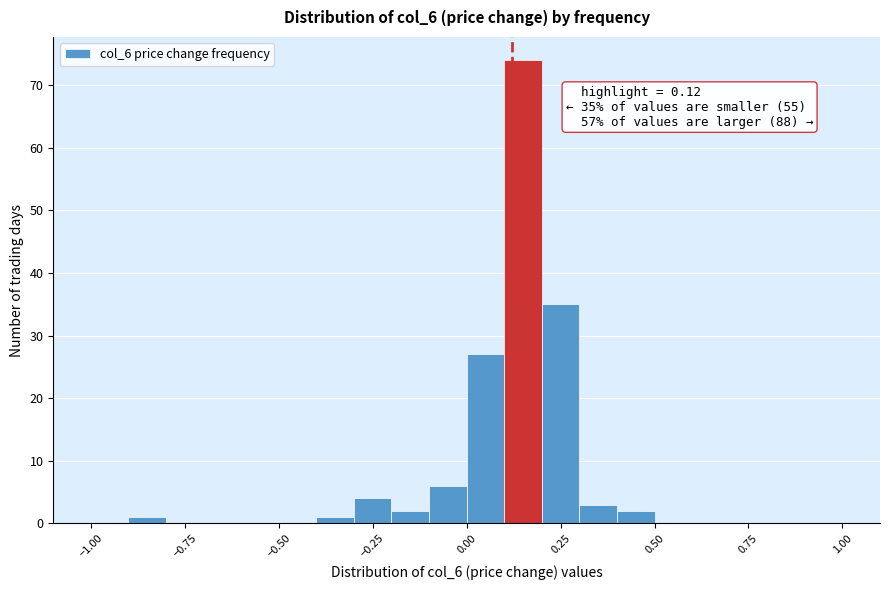

Around what value on the x-axis is the tallest bar? Give the approximate position of its centre, as read against the axis.

0.15